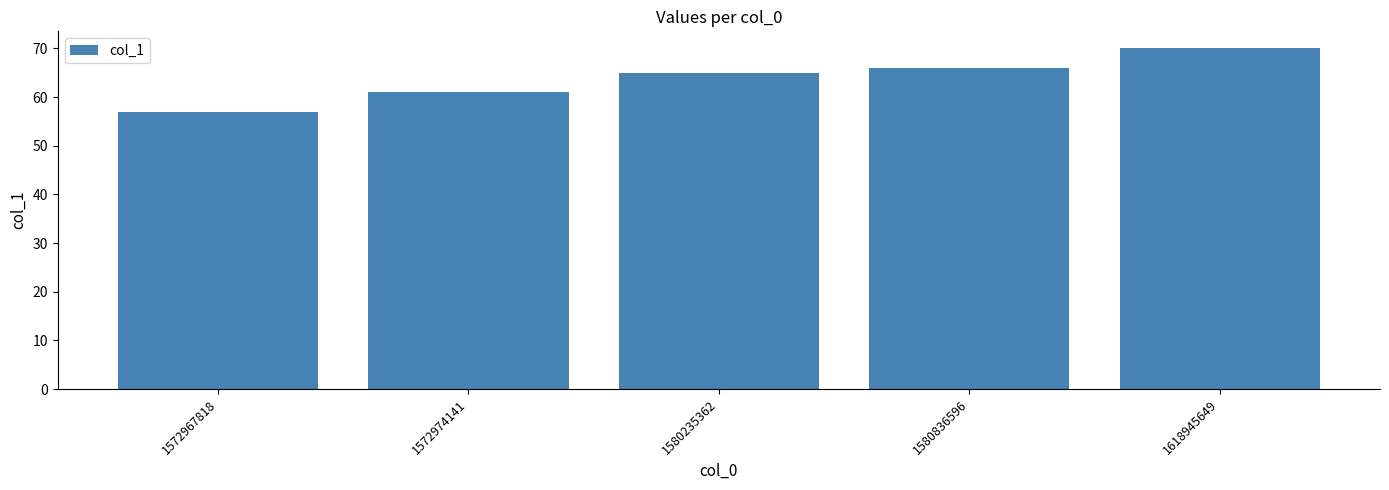

Does the chart contain stacked bars?

No